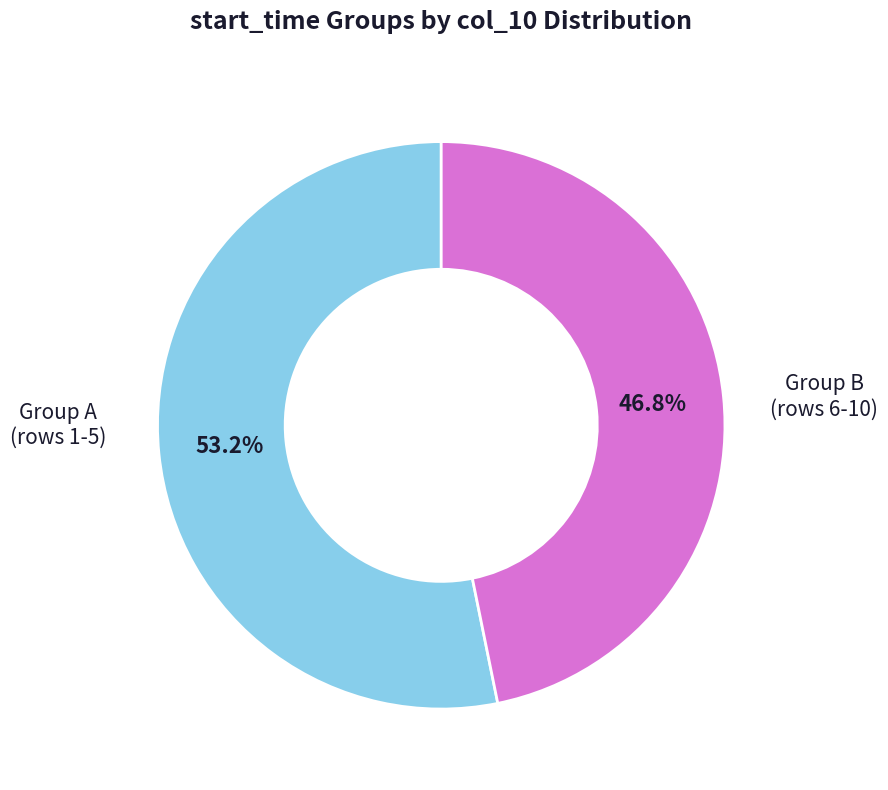

How many slices are in this pie chart?

2